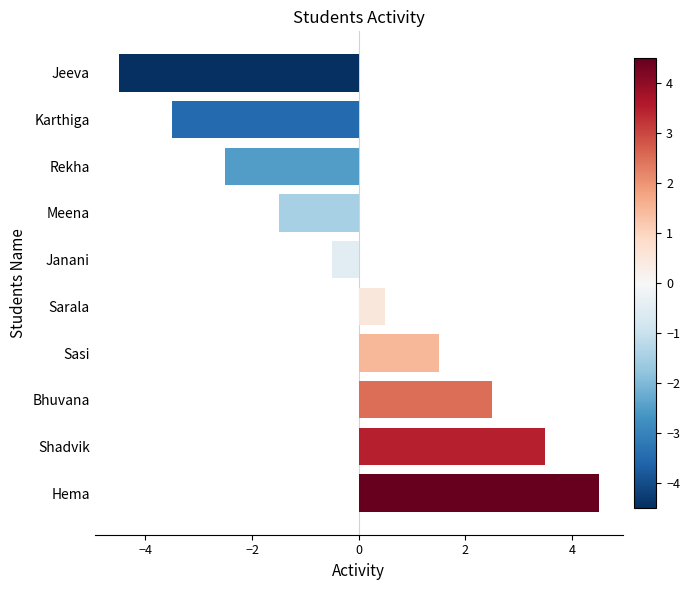

What is the label of the 7th bar from the top?

Sasi